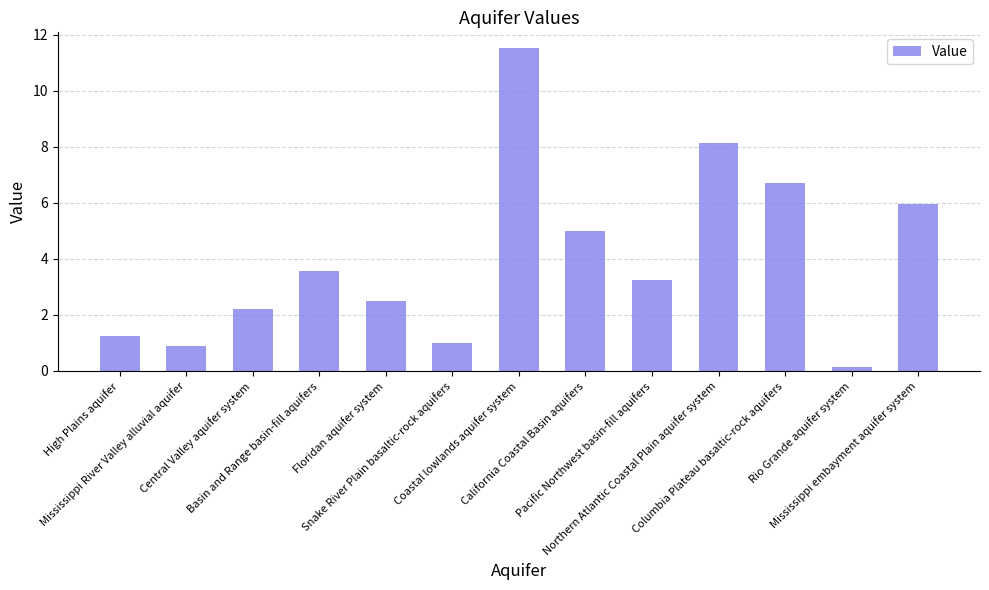

The value at Mississippi River Valley alluvial aquifer is 0.9. True or false?

True